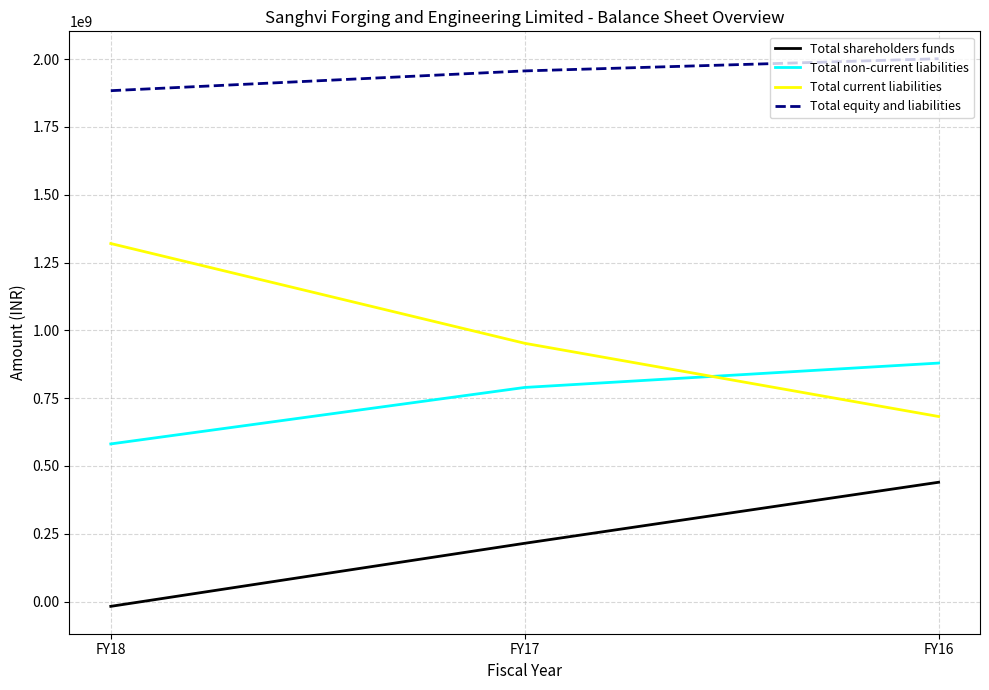

At which label does Total shareholders funds reach its minimum?

FY18